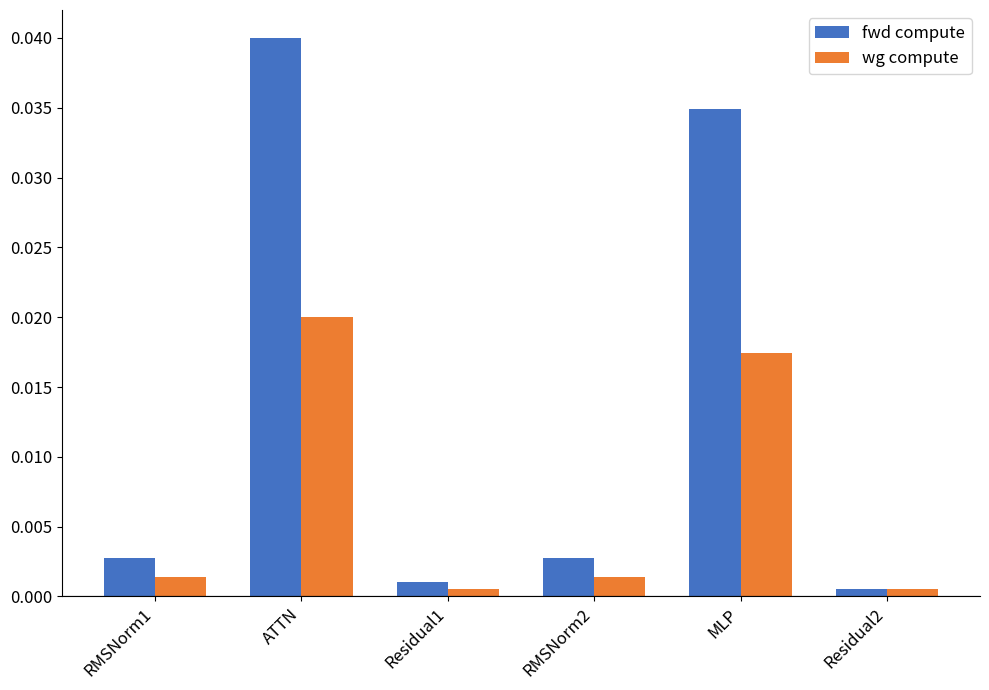

At how many categories does at least one series exceed 0?

6